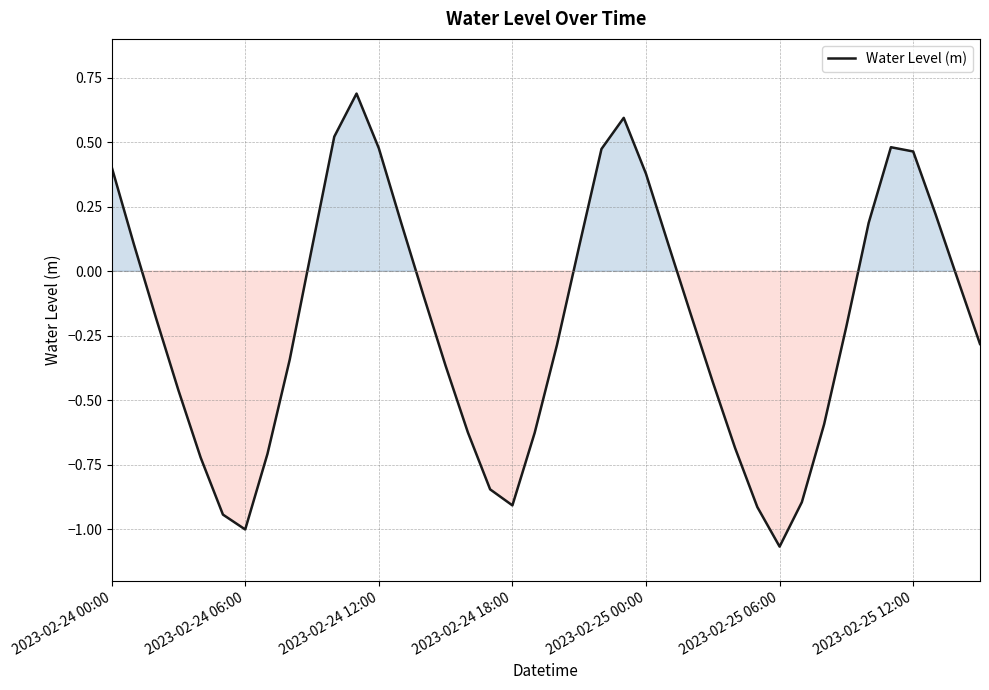

What is the greatest value displayed?

0.7